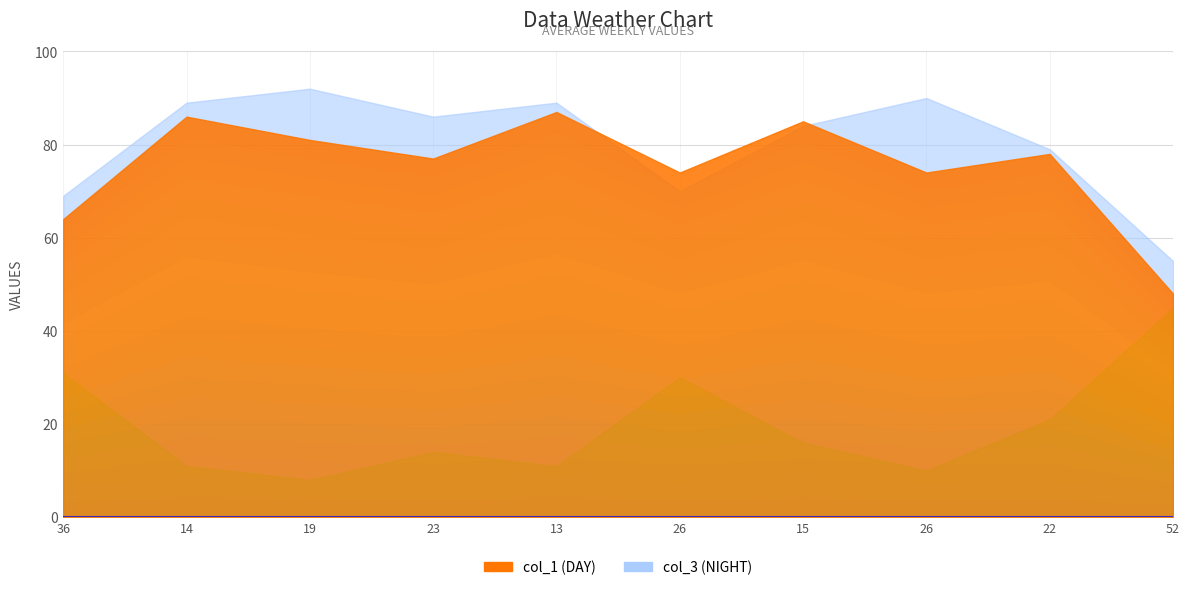

List the labels in order of col_3 value, smallest first.

52, 36, 26, 22, 15, 23, 14, 13, 26, 19